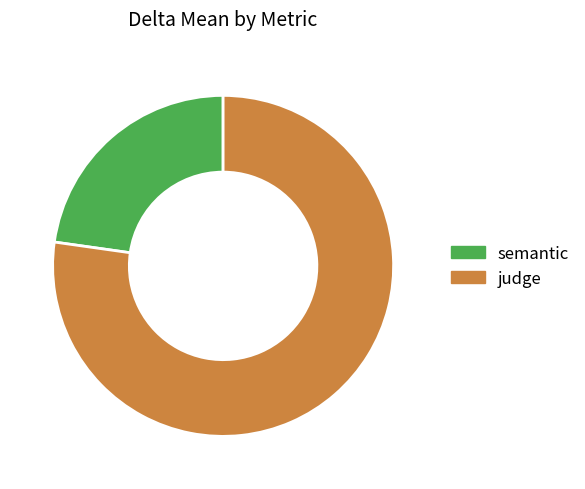

What is the majority slice?

judge